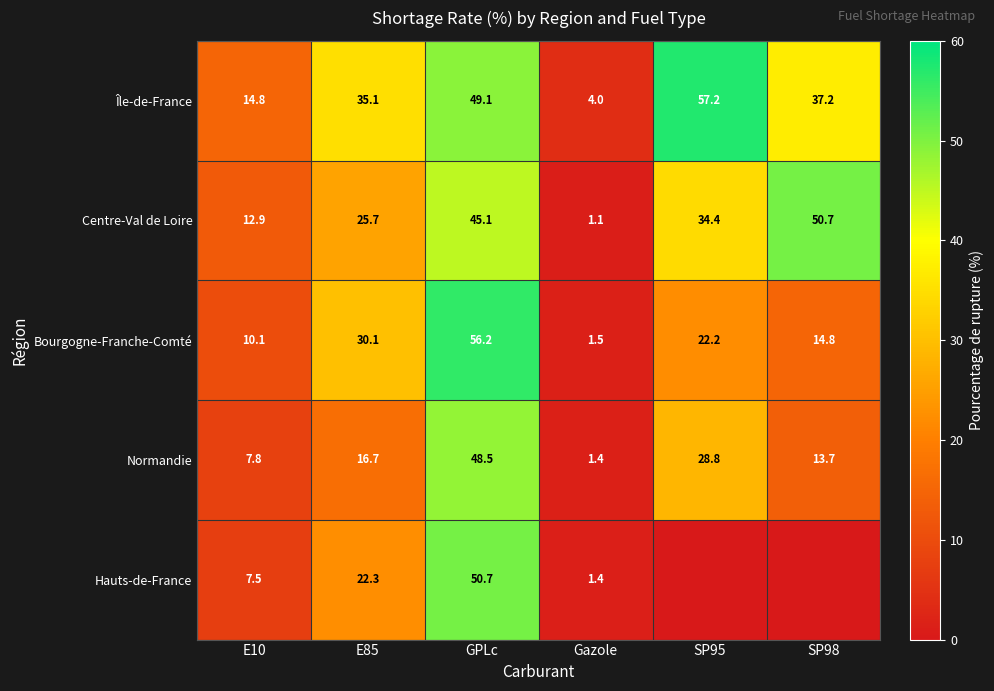

What is the approximate value of Bourgogne-Franche-Comté at SP98?

14.8